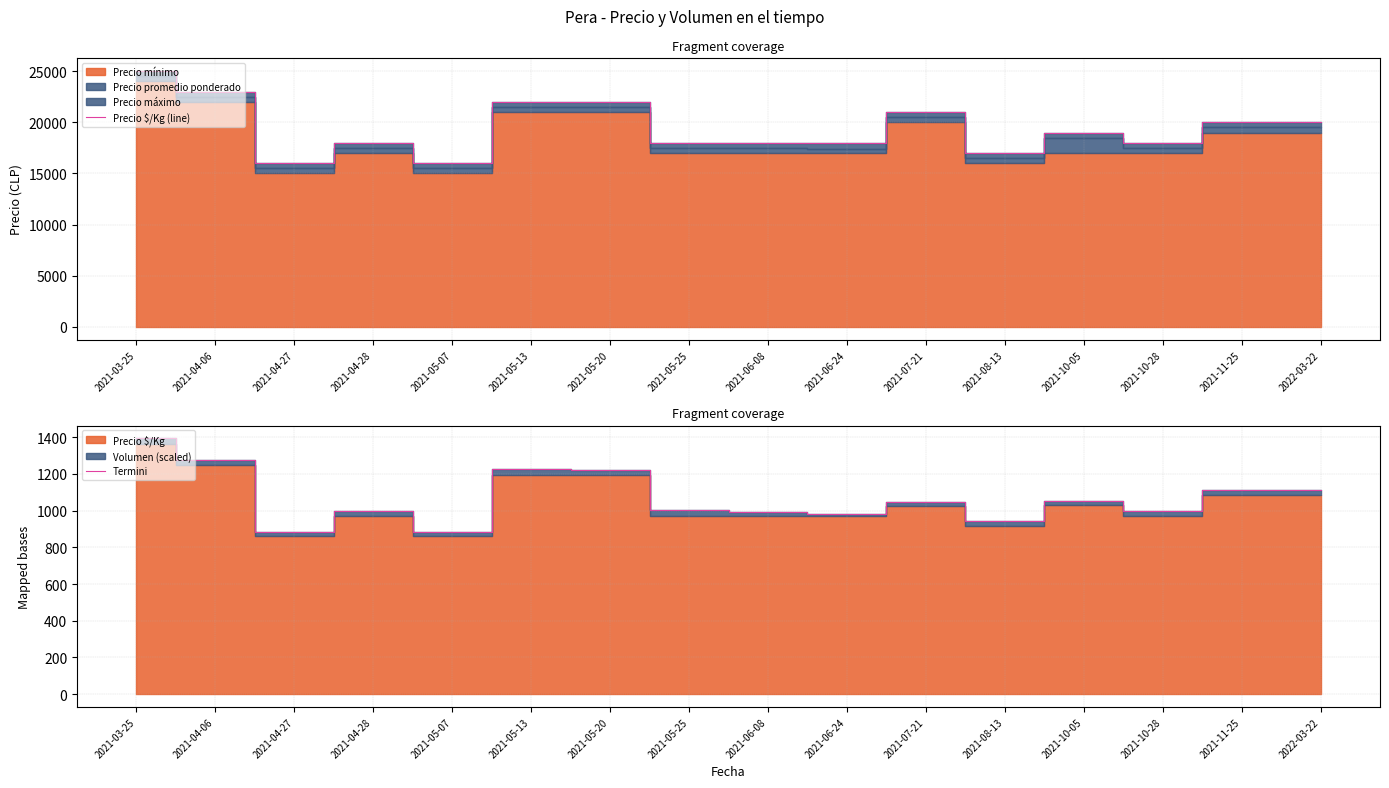

Rank the categories by Termini value from lowest to highest.

2021-04-27, 2021-05-07, 2021-08-13, 2021-06-24, 2021-06-08, 2021-04-28, 2021-10-28, 2021-05-25, 2021-07-21, 2021-10-05, 2022-03-22, 2021-11-25, 2021-05-20, 2021-05-13, 2021-04-06, 2021-03-25